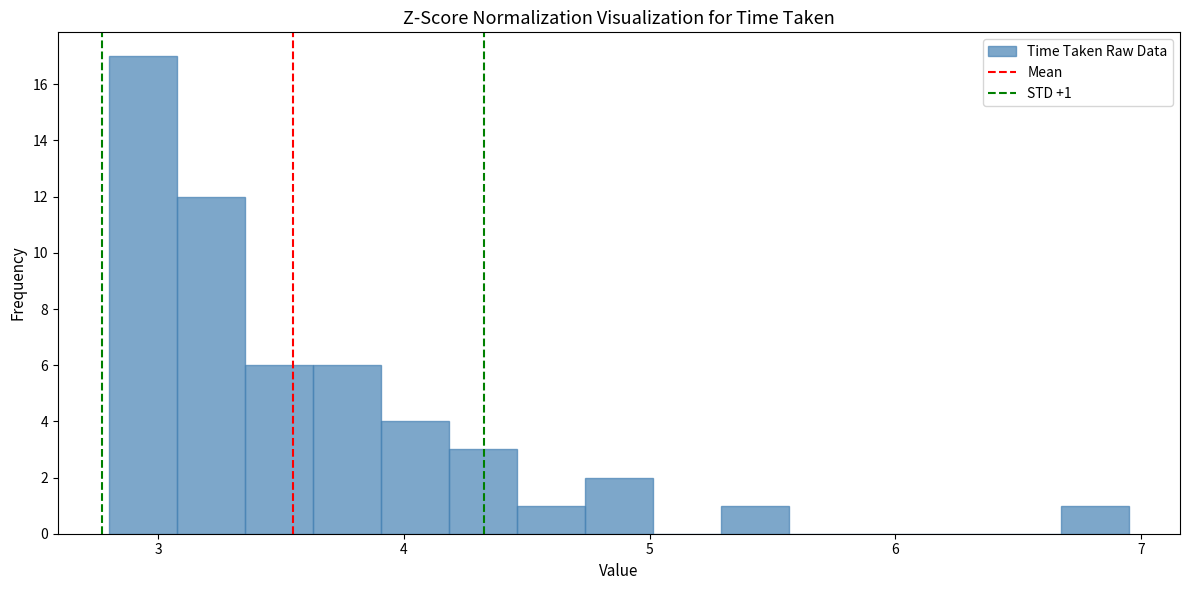

Around what value on the x-axis is the tallest bar? Give the approximate position of its centre, as read against the axis.

2.9